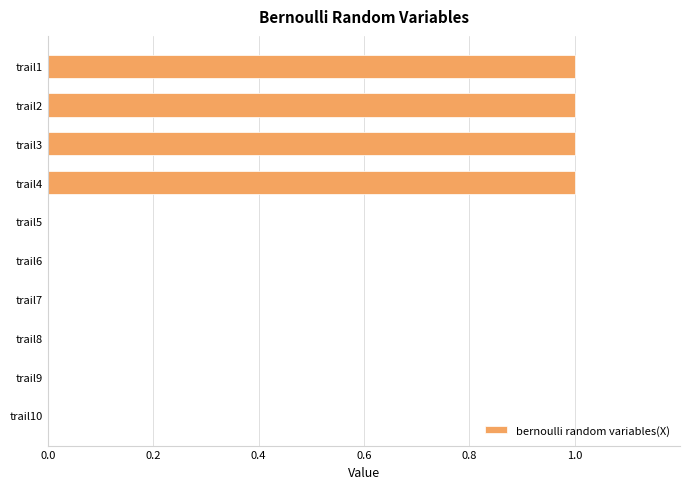

True or false: the data shows 1 at trail3.

True